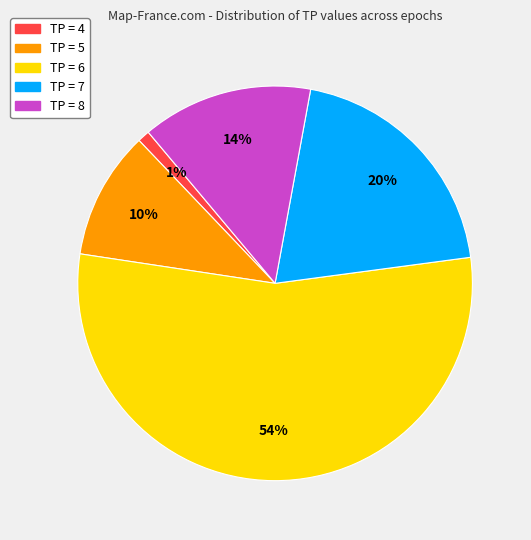

Is it true that TP = 4 is 11% of the pie?

False